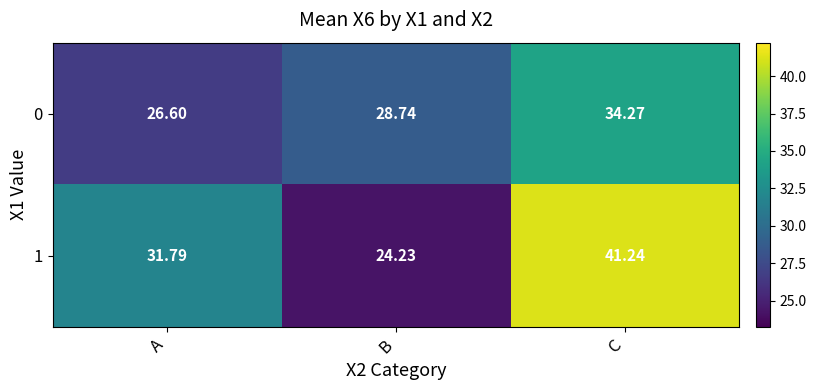

Rank the categories by 1 value from lowest to highest.

B, A, C